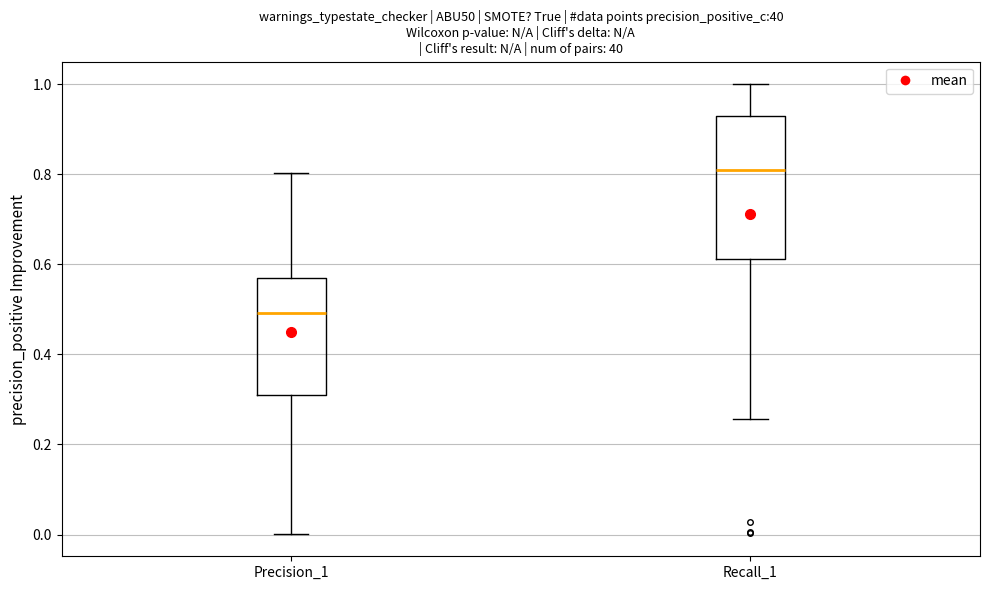

Reading left to right, read every box against the y-axis: the position of its median line, the range the box covers, and the ends of its whiskers. The values are not printed on the chart, so give them approximately, as read against the axis.

Precision_1: median 0.50, box 0.32 to 0.56, whiskers 0.00 to 0.80
Recall_1: median 0.80, box 0.62 to 0.94, whiskers 0.26 to 1.00